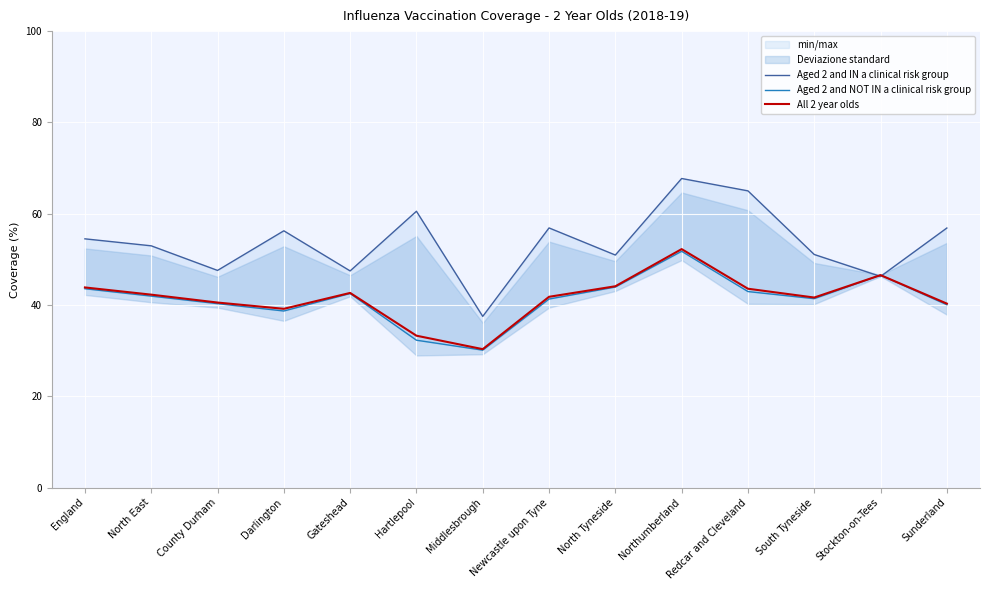

True or false: Aged 2 and NOT IN a clinical risk group has more than 1 interior local peaks.

True